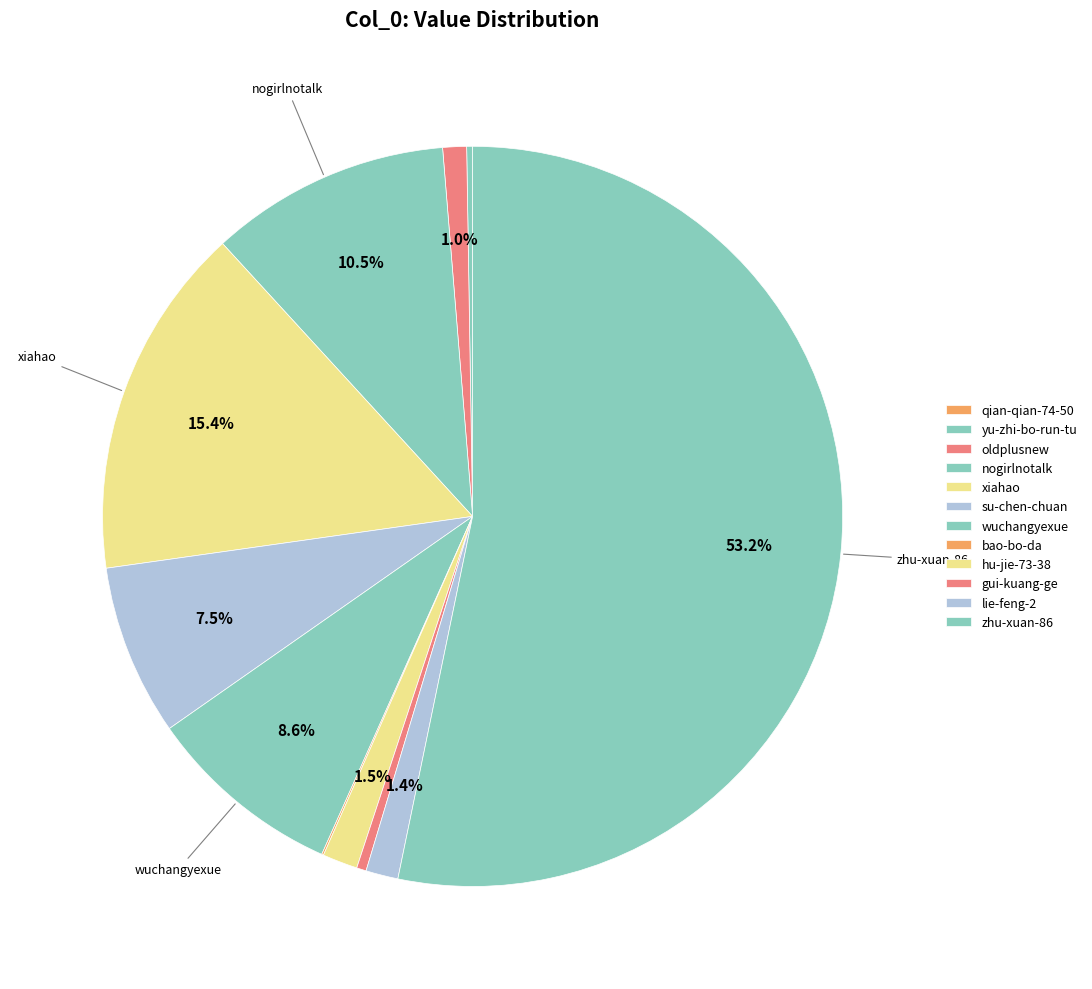

Rank the categories by value from lowest to highest.

qian-qian-74-50, bao-bo-da, yu-zhi-bo-run-tu, gui-kuang-ge, oldplusnew, lie-feng-2, hu-jie-73-38, su-chen-chuan, wuchangyexue, nogirlnotalk, xiahao, zhu-xuan-86